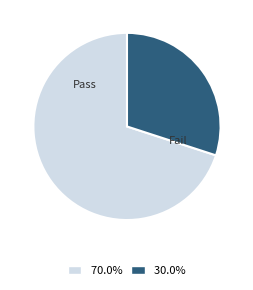

What is the ratio of the value at Pass to the value at Fail?

2.3